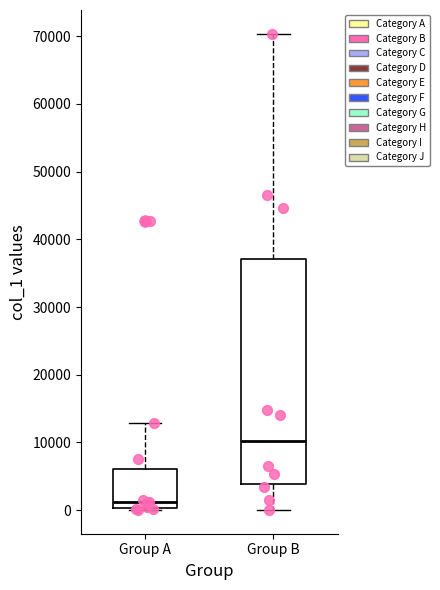

Which box's median line is the highest?

Group B